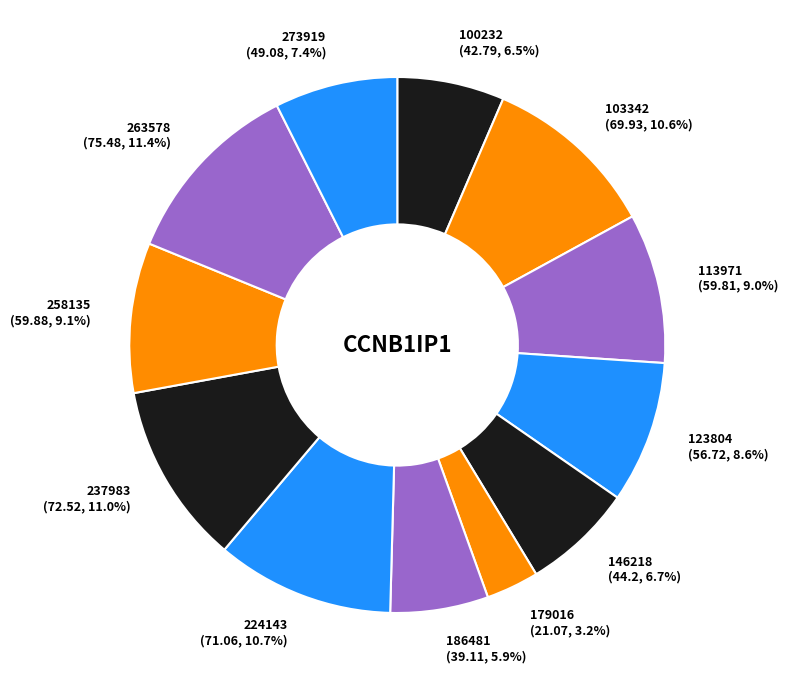

How many segments does this pie chart have?

12